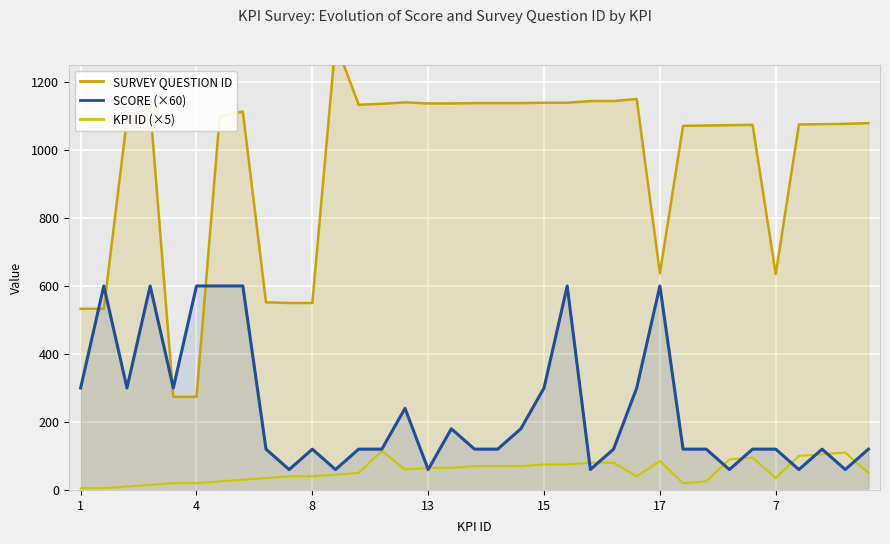

Between 8 and 20, which is larger?

20